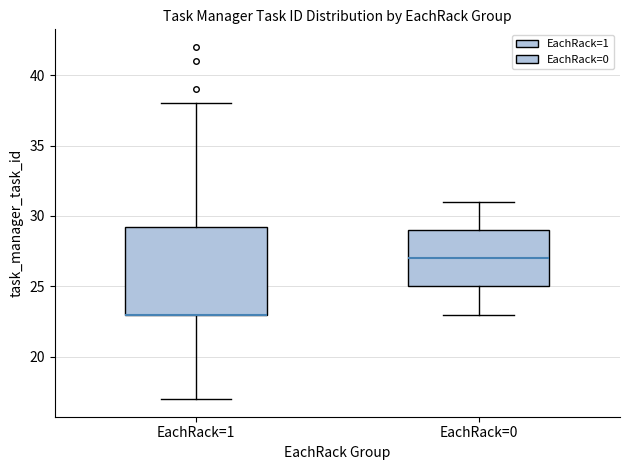

Where is the lower edge of the box for EachRack=0 on the y-axis? The values are not printed on the chart, so give them approximately, as read against the axis.

25.0